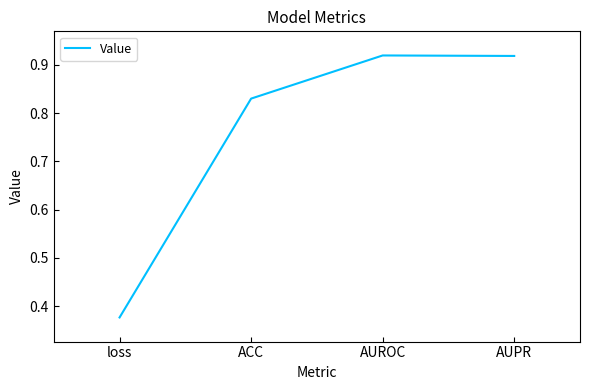

What position from the left is ACC?

2